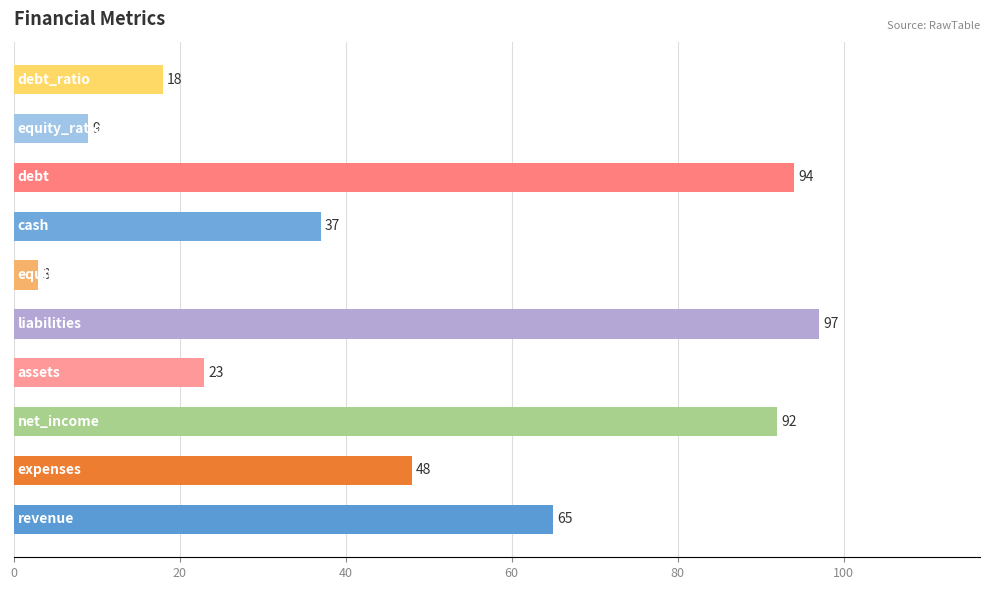

What is the greatest value displayed?

97